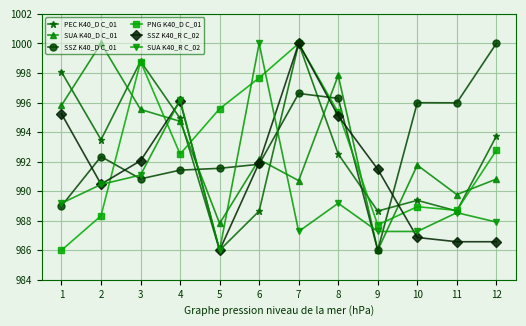

Is the value of SUA K40_R C_02 at 5 greater than the value of PEC K40_D C_01 at 8?

No